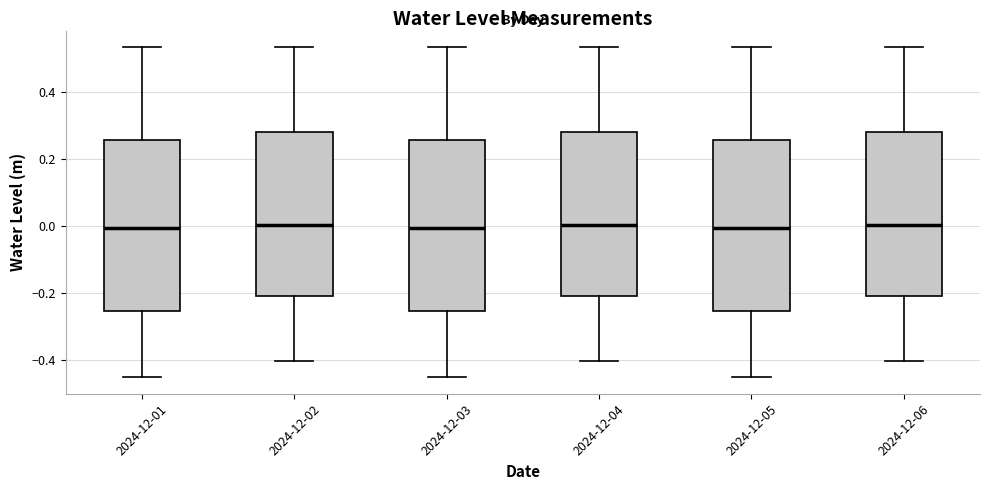

Reading left to right, transcribe this box plot: for each box, give where its median line is, the range the box spans, and where its two whiskers end, as read against the y-axis. The values are not printed on the chart, so give them approximately, as read against the axis.

2024-12-01: median 0.00, box -0.26 to 0.26, whiskers -0.46 to 0.54
2024-12-02: median 0.00, box -0.22 to 0.28, whiskers -0.40 to 0.54
2024-12-03: median 0.00, box -0.26 to 0.26, whiskers -0.46 to 0.54
2024-12-04: median 0.00, box -0.22 to 0.28, whiskers -0.40 to 0.54
2024-12-05: median 0.00, box -0.26 to 0.26, whiskers -0.46 to 0.54
2024-12-06: median 0.00, box -0.22 to 0.28, whiskers -0.40 to 0.54